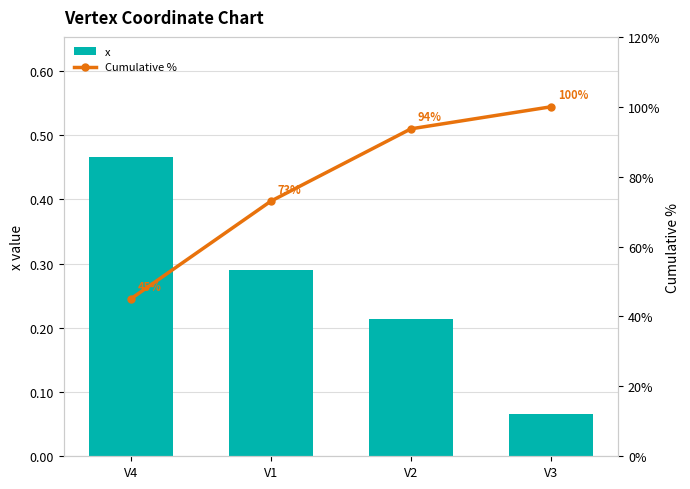

What is the label of the 3rd bar from the left?

V2